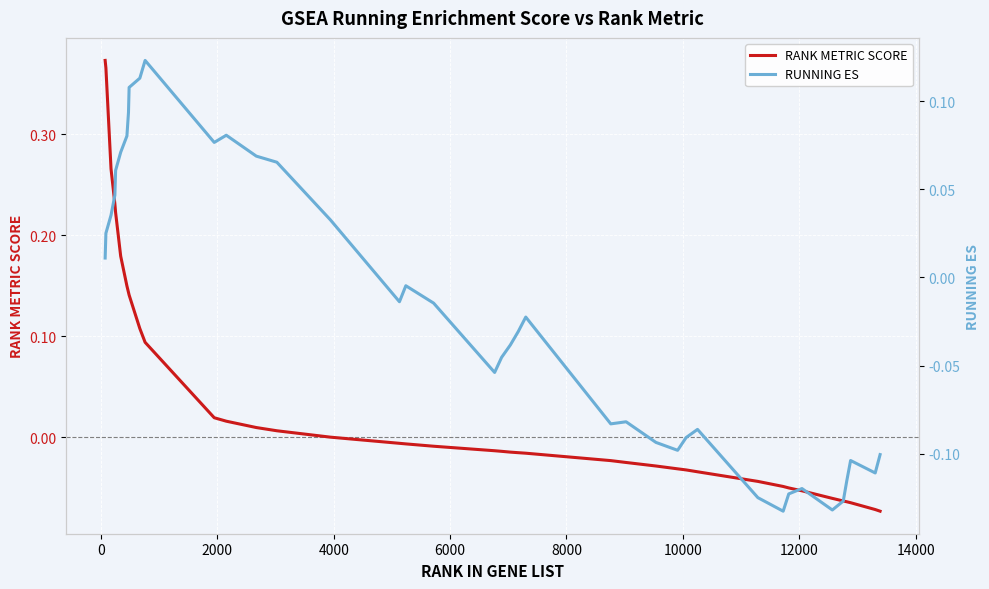

How many intersections are there between RUNNING ES and RANK METRIC SCORE?

4